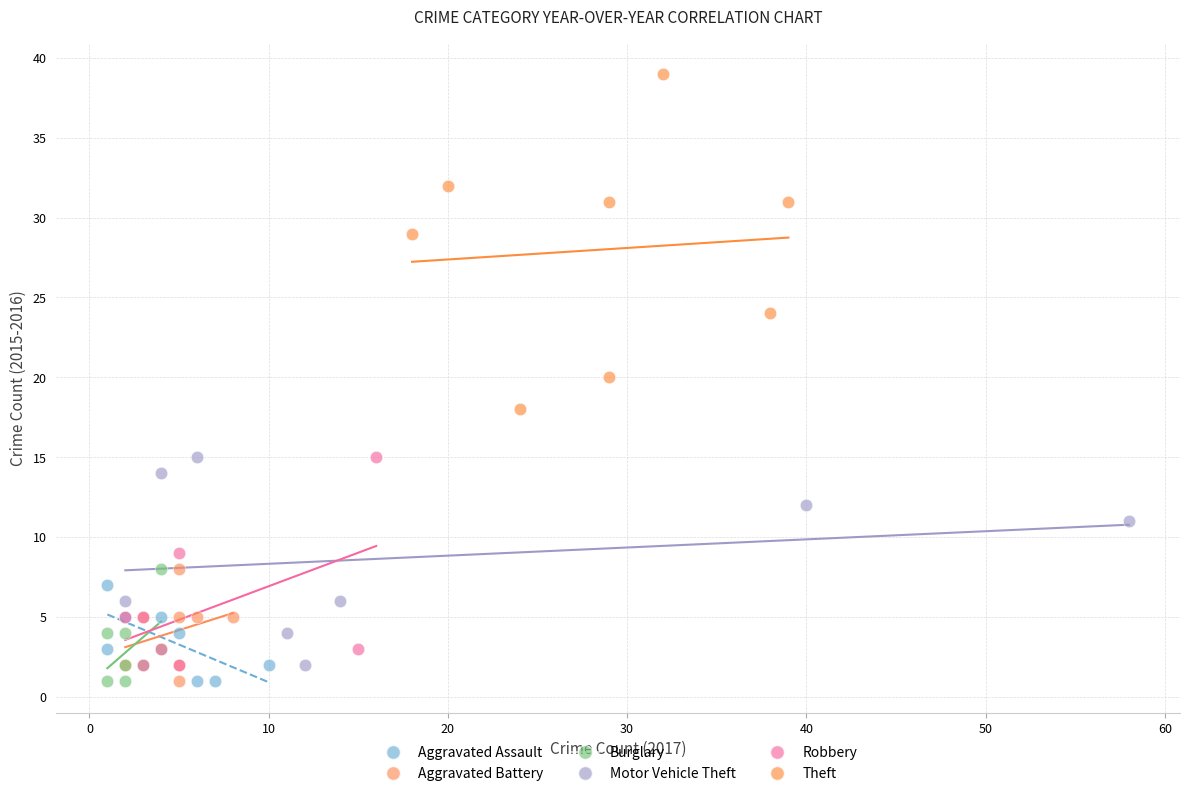

Which series has the widest spread of Y values?

Theft